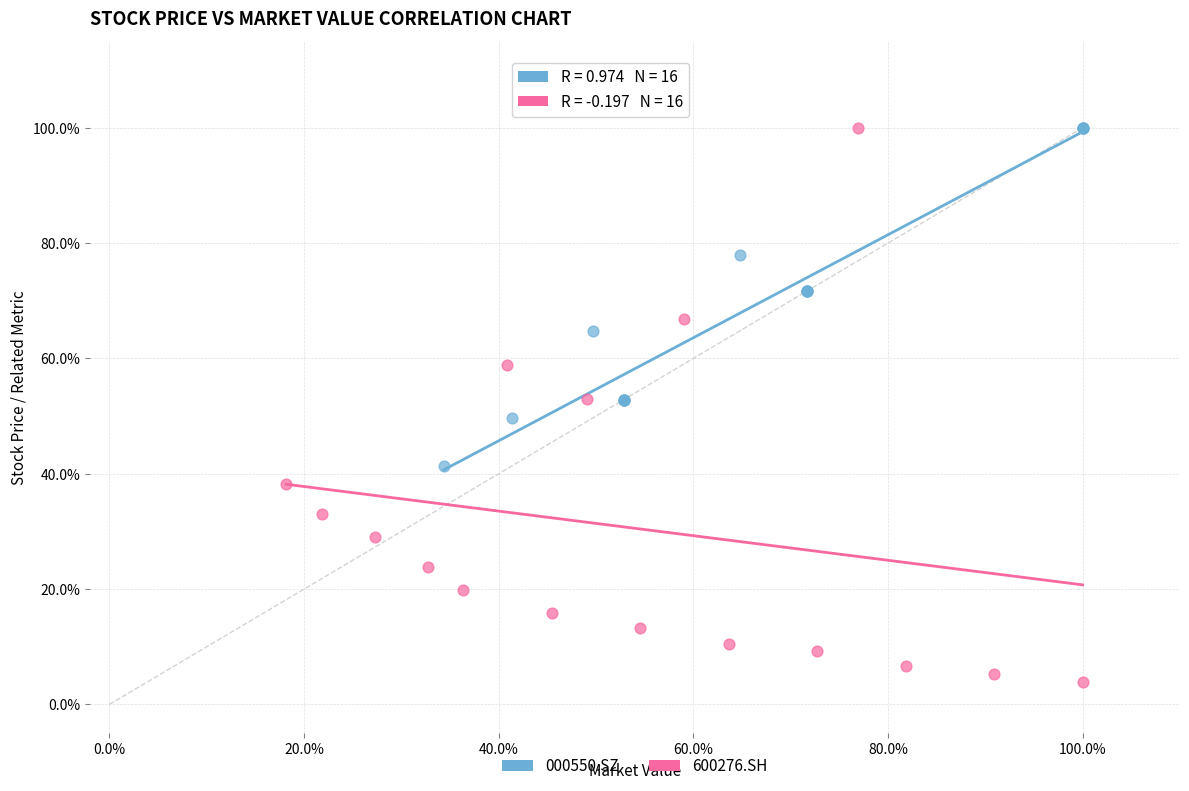

Which series contains the lowest Y value?

600276.SH